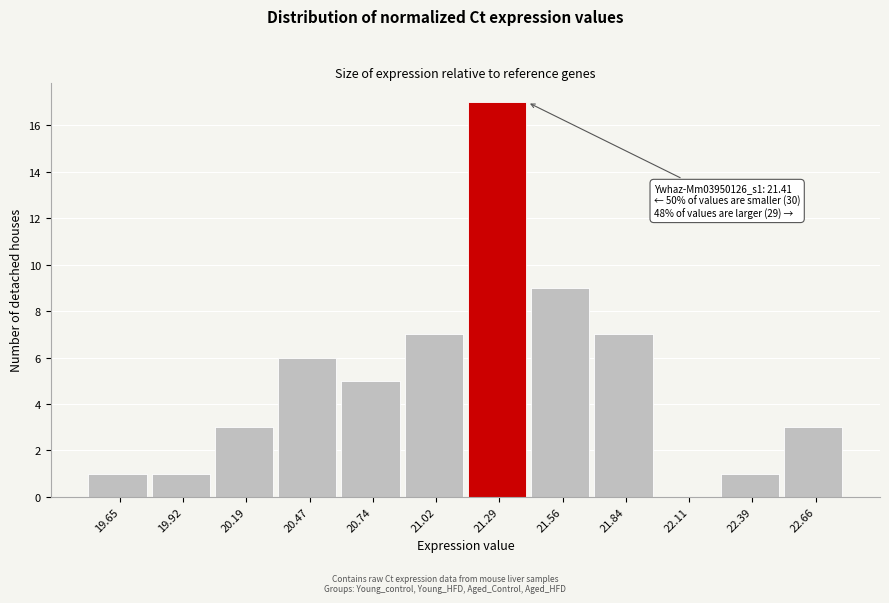

Reading left to right, what are all the values shown in this chart?

19.65=1	19.92=1	20.19=3	20.47=6	20.74=5	21.02=7	21.29=17	21.56=9	21.84=7	22.11=0	22.39=1	22.66=3